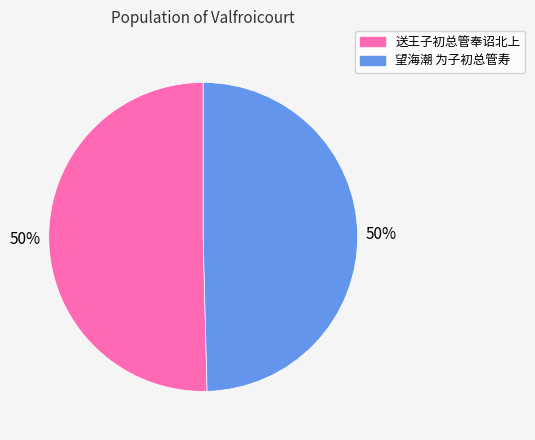

The 望海潮 为子初总管寿 slice represents 50% of the pie. True or false?

True